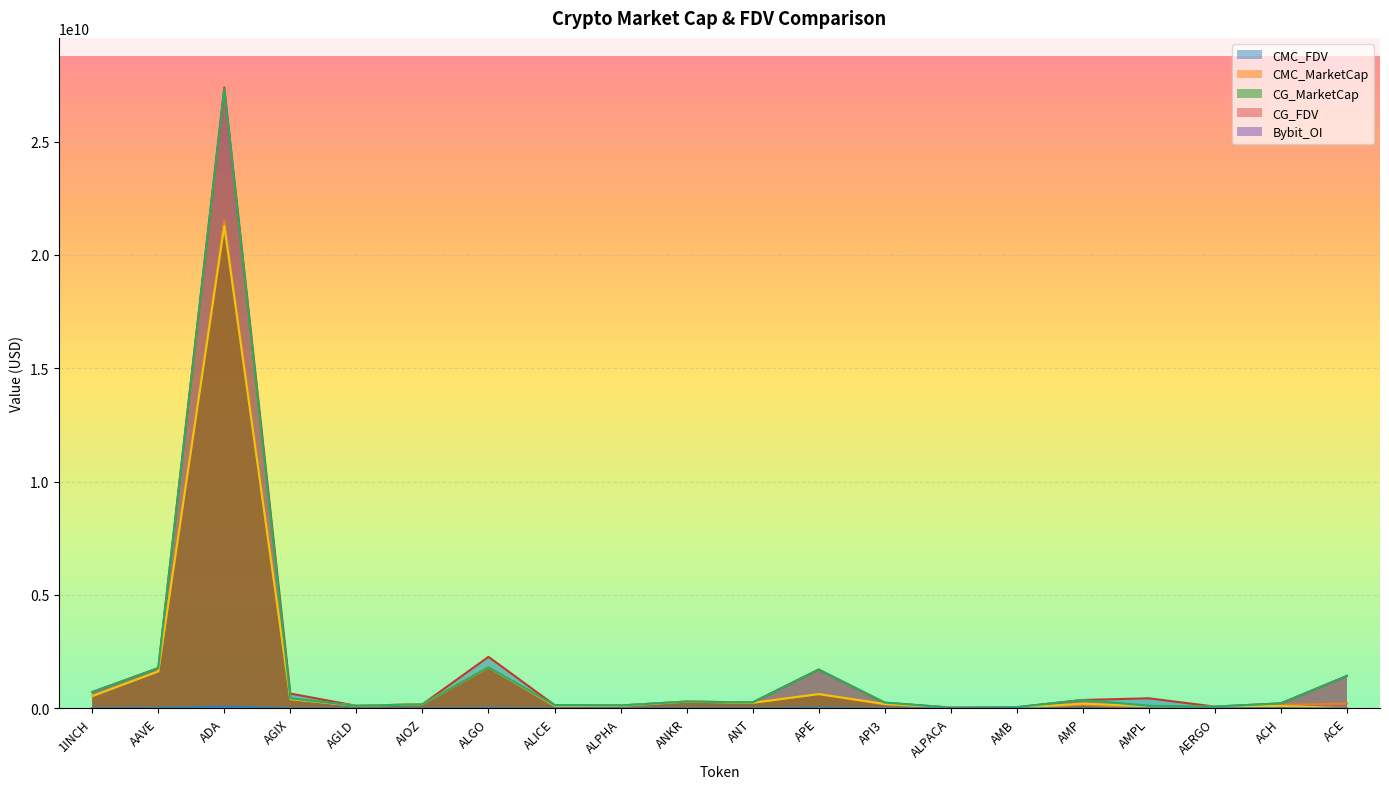

Which category has the lowest value across all series?

ACE